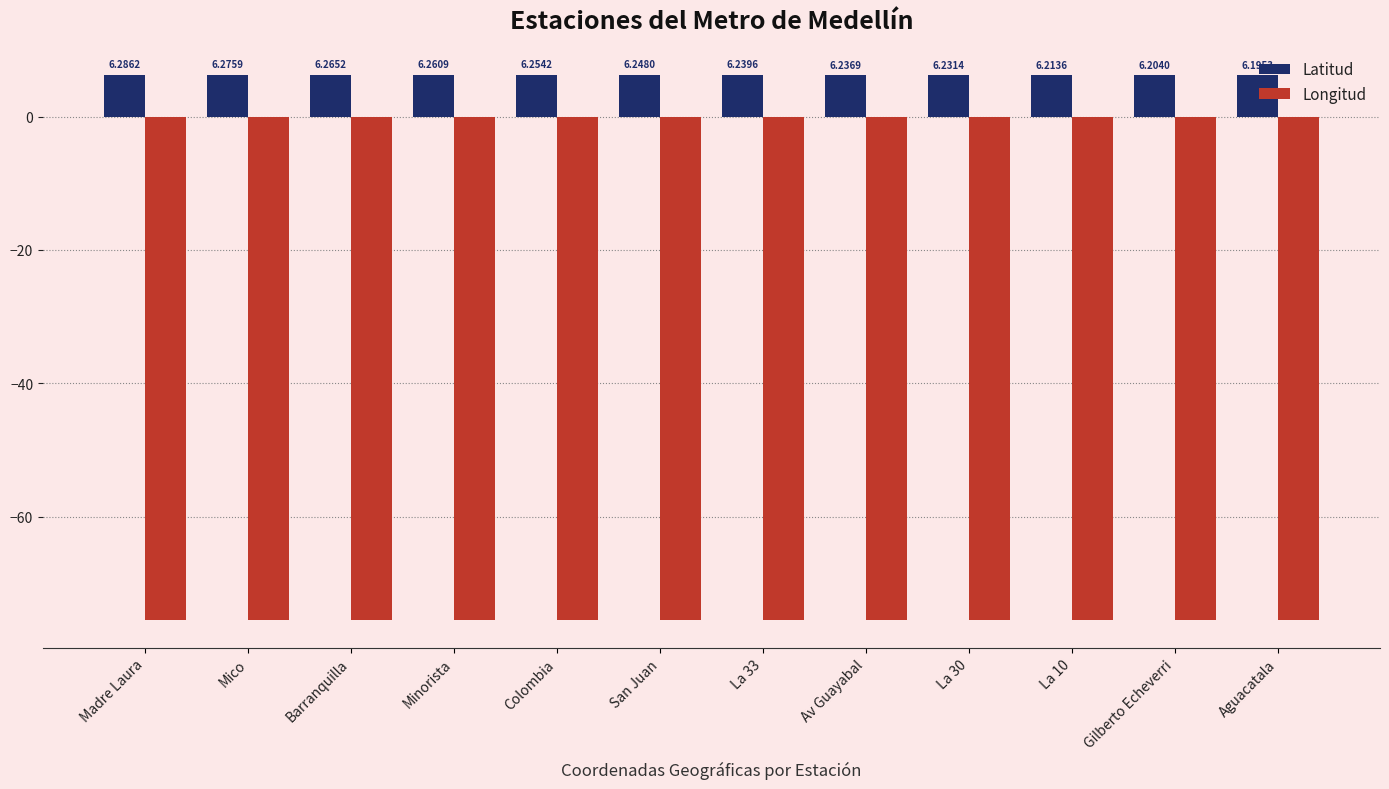

What are all the series names shown in the legend?

Latitud, Longitud